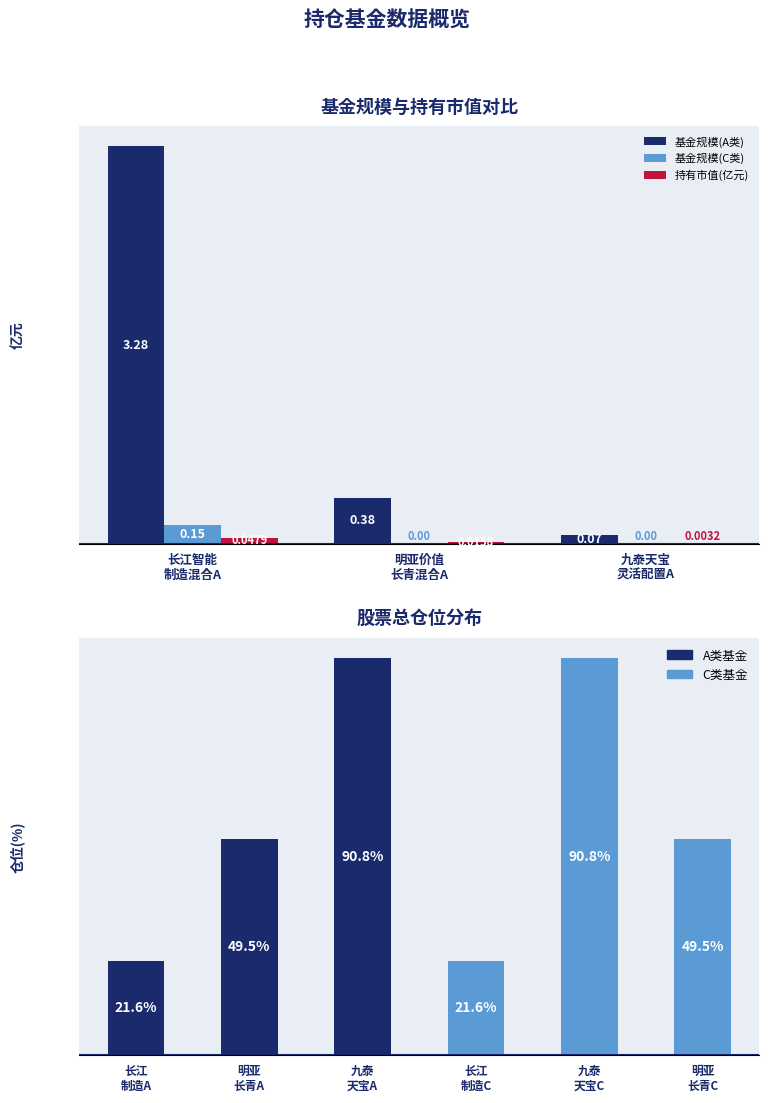

What is the maximum value shown in the chart?

3.3